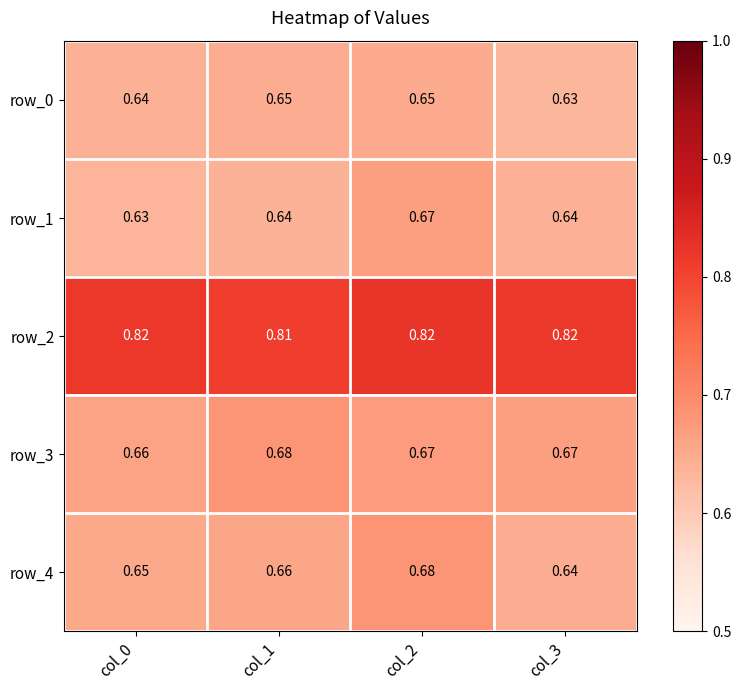

At which label is row_0 closest to 0?

col_3